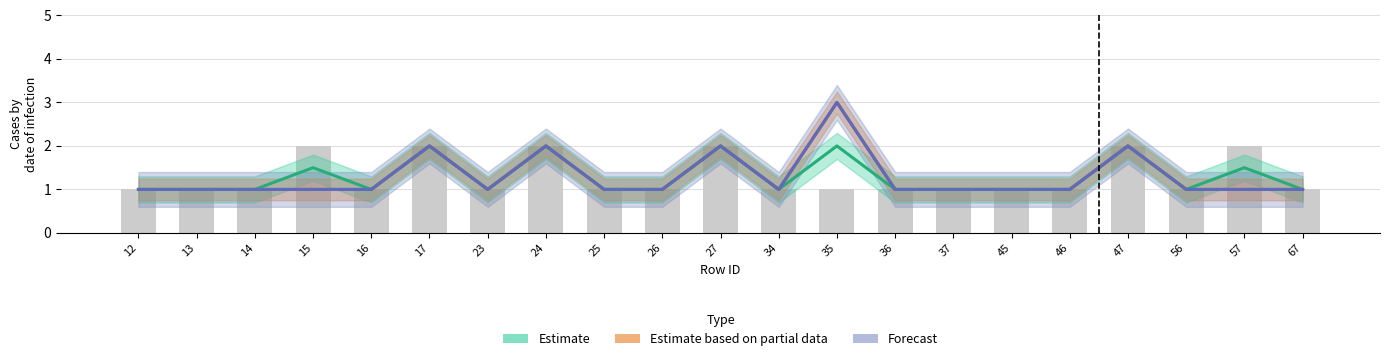

Is it true that Forecast equals 3.5 at 17?

False